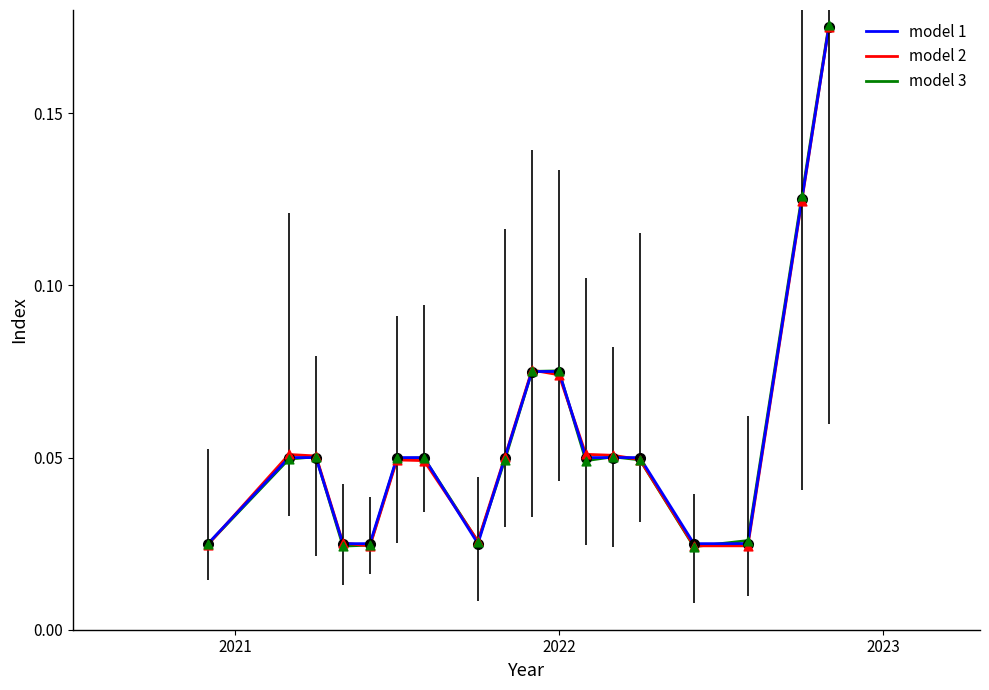

Which series has the largest range (max minus min)?

model 3